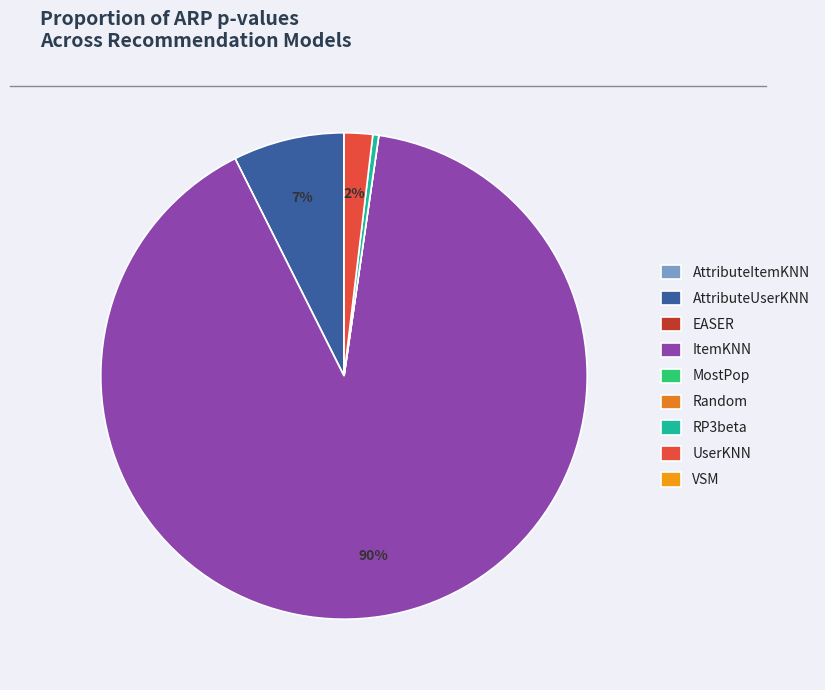

What percentage is the ItemKNN slice, to the nearest percent?

90%